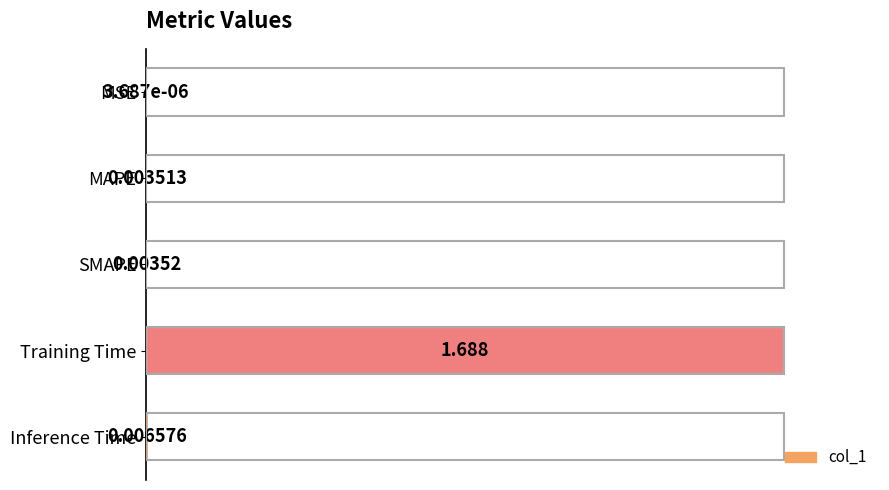

Are the bars horizontal?

Yes